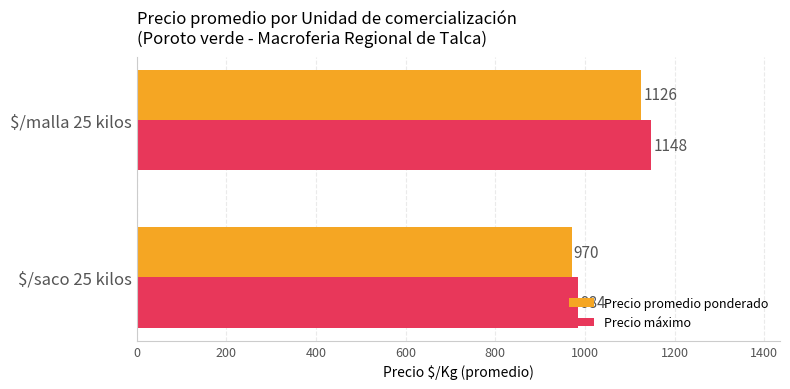

Is it true that Precio máximo equals 1148 at $/malla 25 kilos?

True